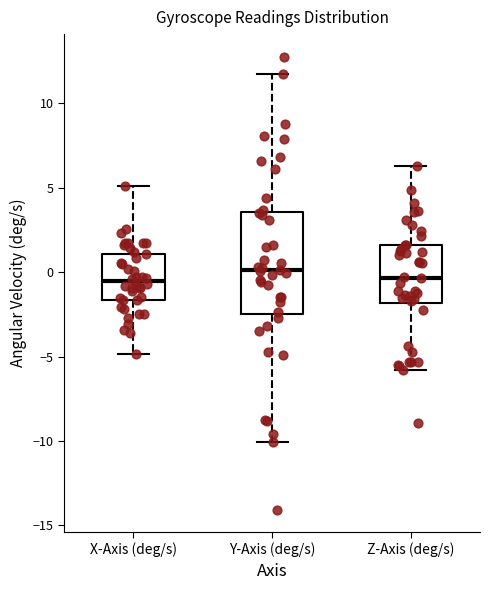

Where is the lower edge of the box for Z-Axis (deg/s) on the y-axis? The values are not printed on the chart, so give them approximately, as read against the axis.

-2.0